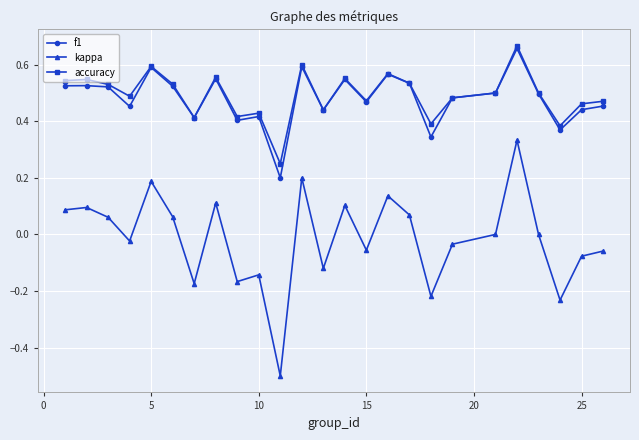

At how many categories does at least one series exceed 0?

25